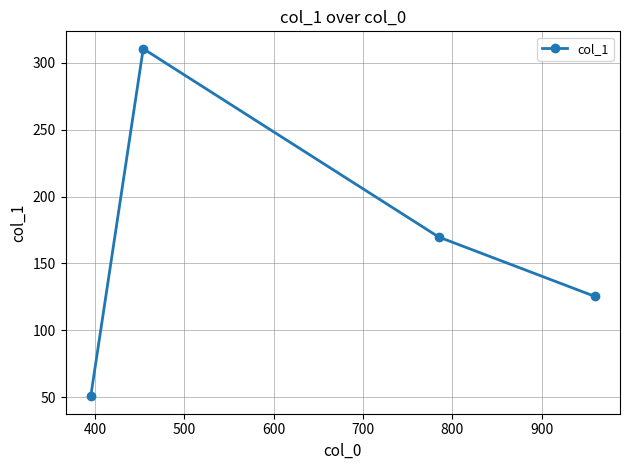

What is the average value?

164.1